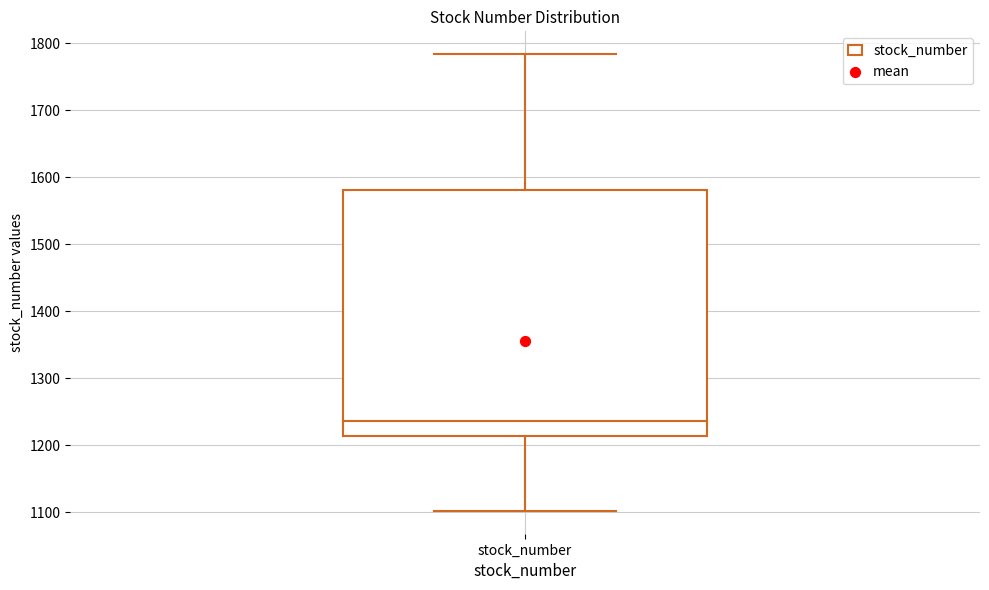

Transcribe this box plot: give where the median line is, the range the box spans, and where the two whiskers end, as read against the y-axis. The values are not printed on the chart, so give them approximately, as read against the axis.

median 1240, box 1210 to 1580, whiskers 1100 to 1780